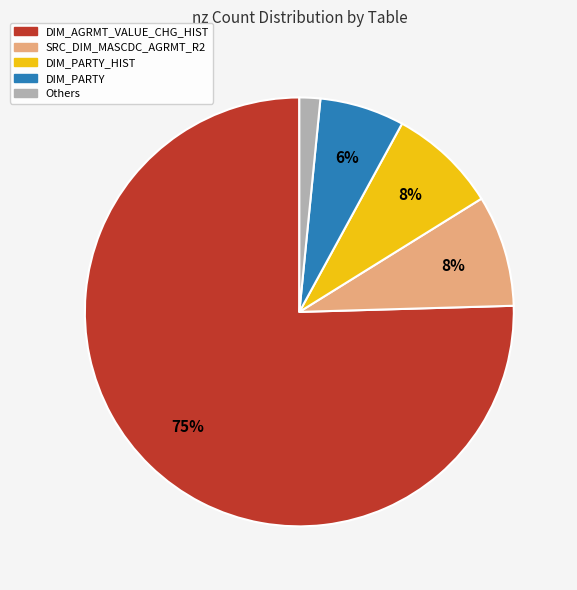

Count the number of slices in the pie.

5